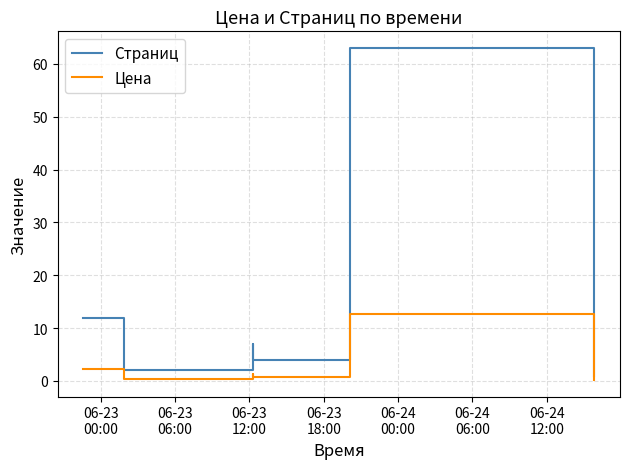

Rank the series by their maximum value, from highest to lowest.

Страниц, Цена